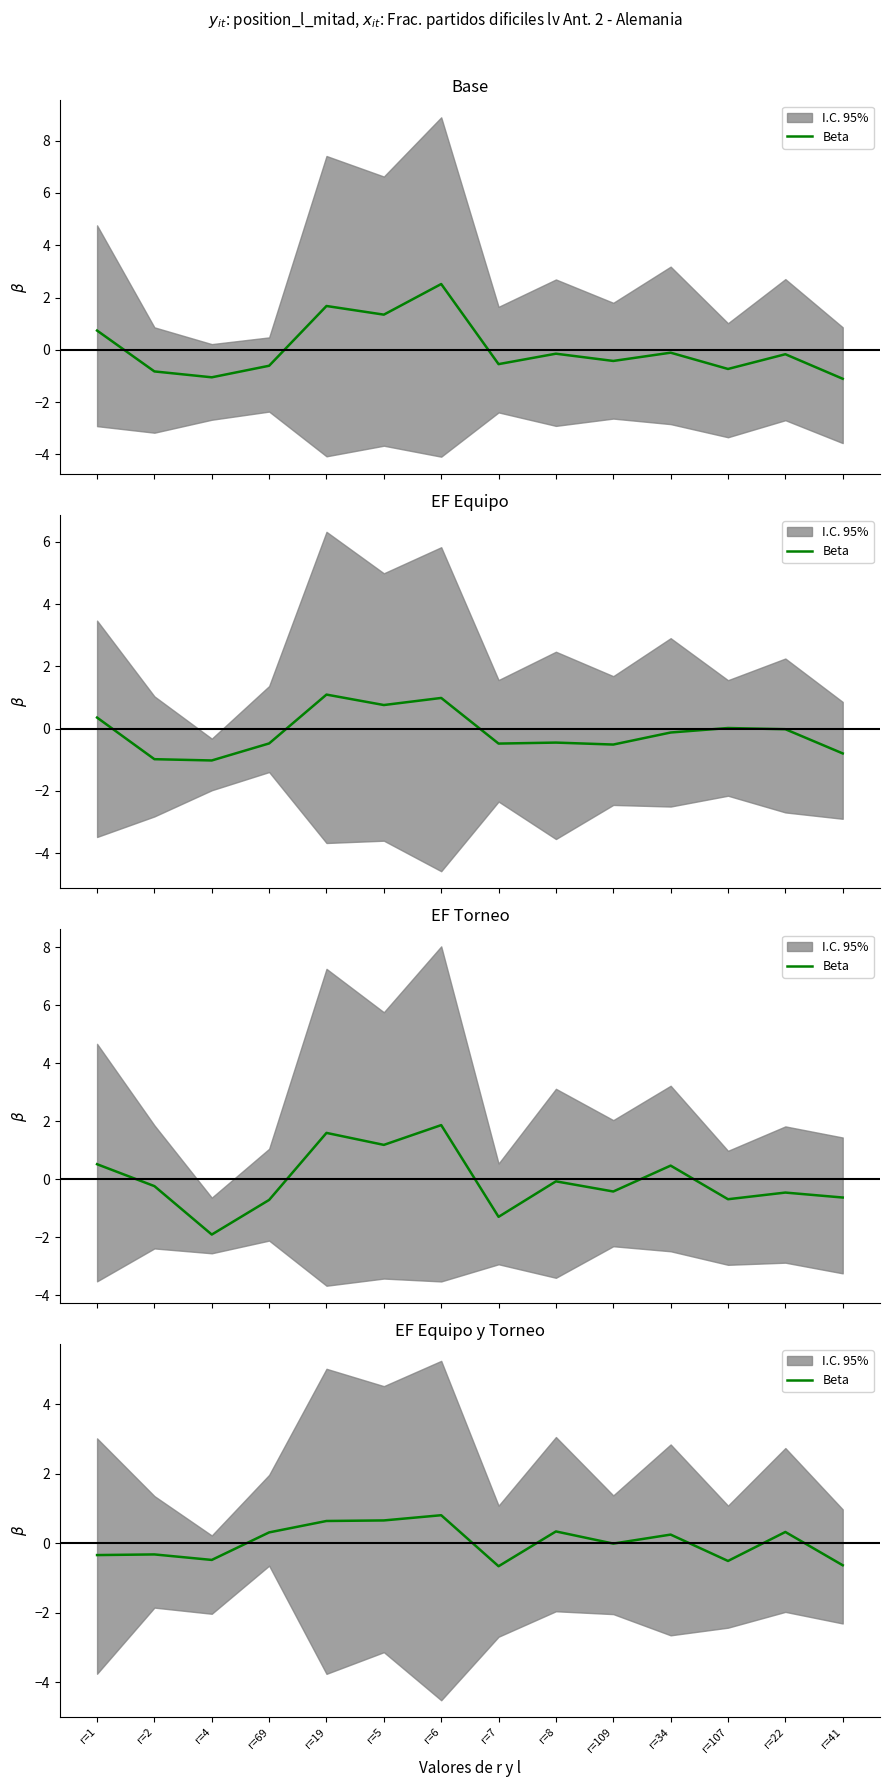

What is the change in value from r=22 to r=41?

-1.0